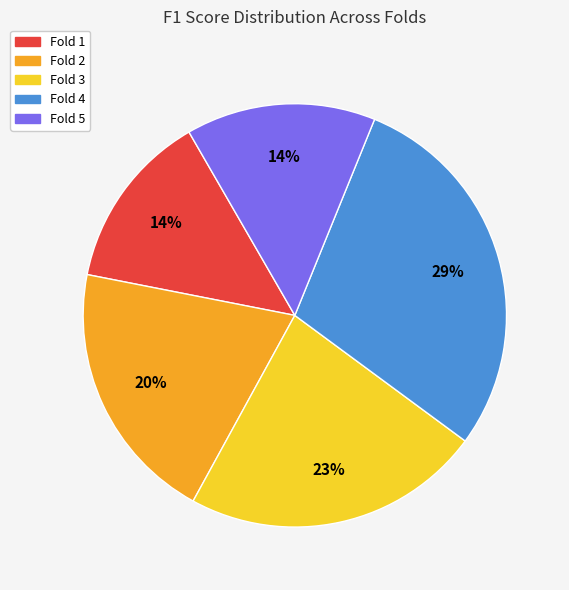

To the nearest percent, what percentage of the pie is Fold 1?

14%